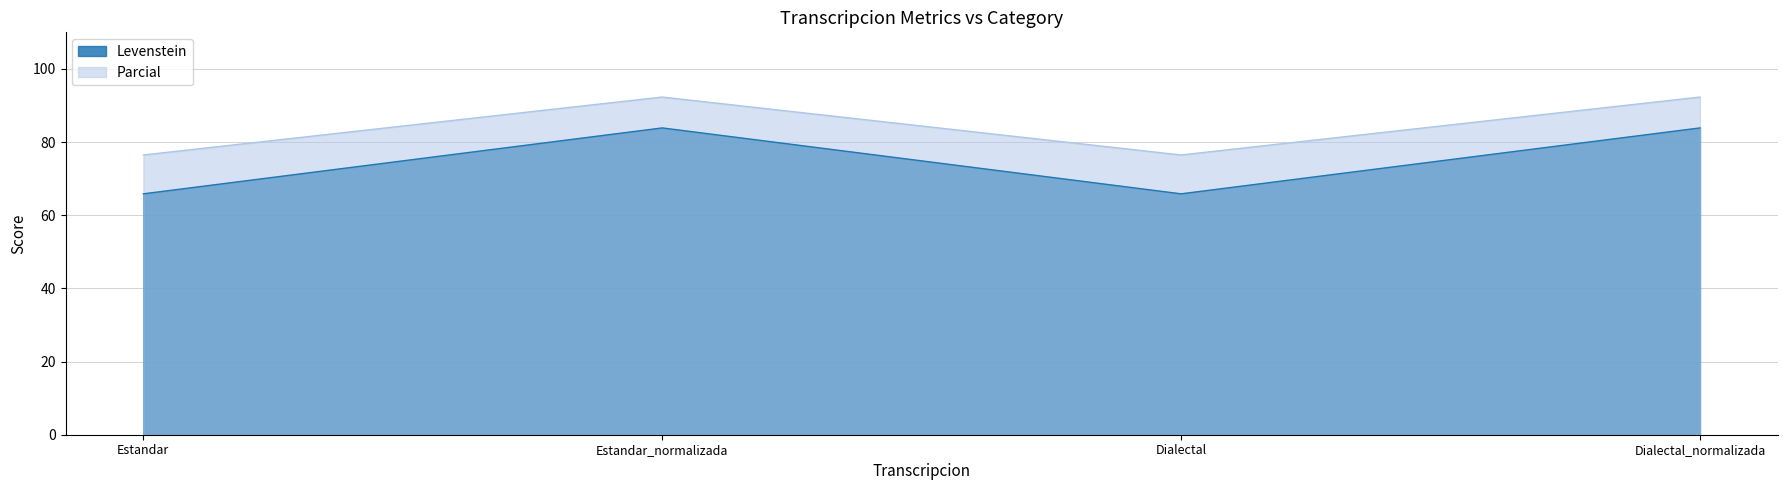

What is the difference between the highest and lowest values at Estandar?

10.6